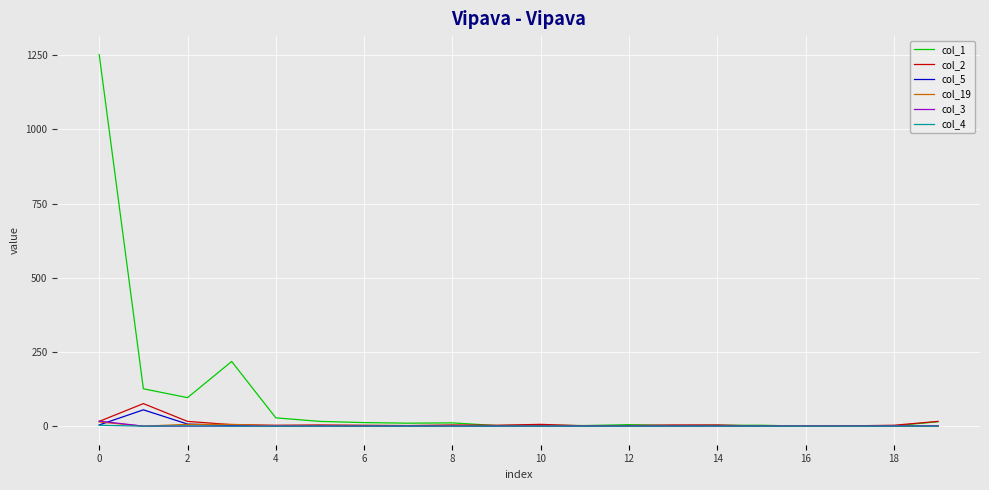

Which series has the widest spread of values?

col_1